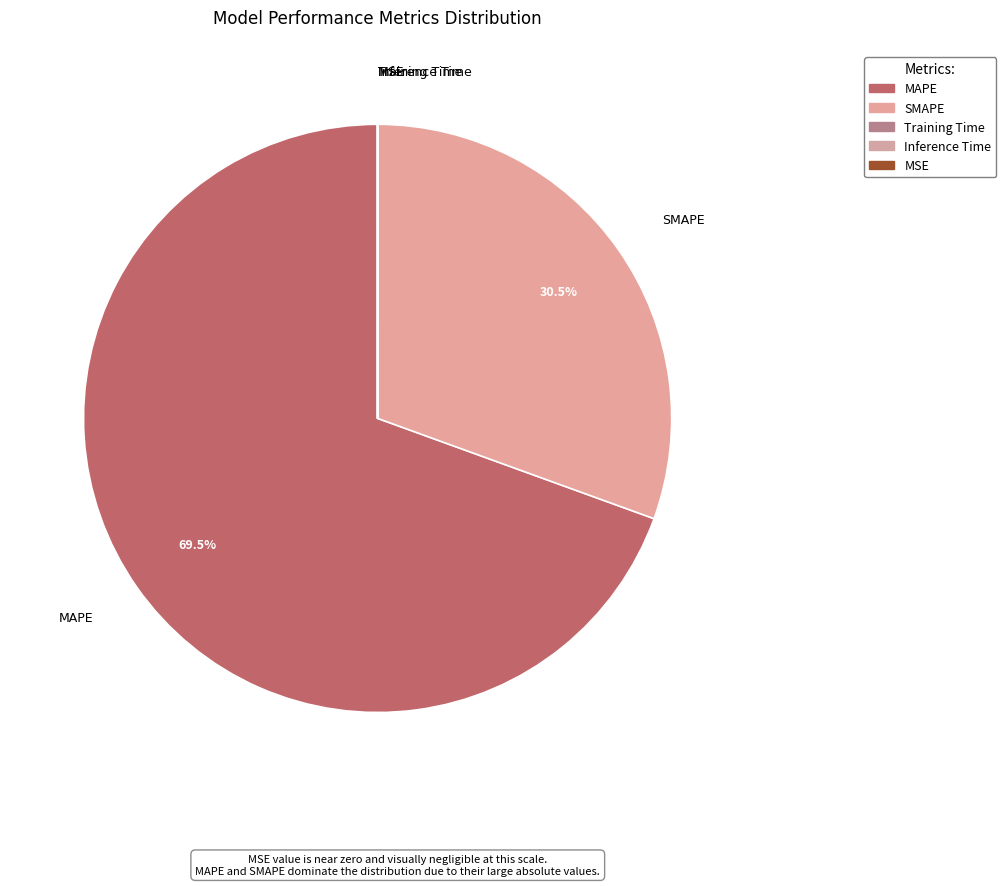

Which category has the biggest portion of the pie?

MAPE